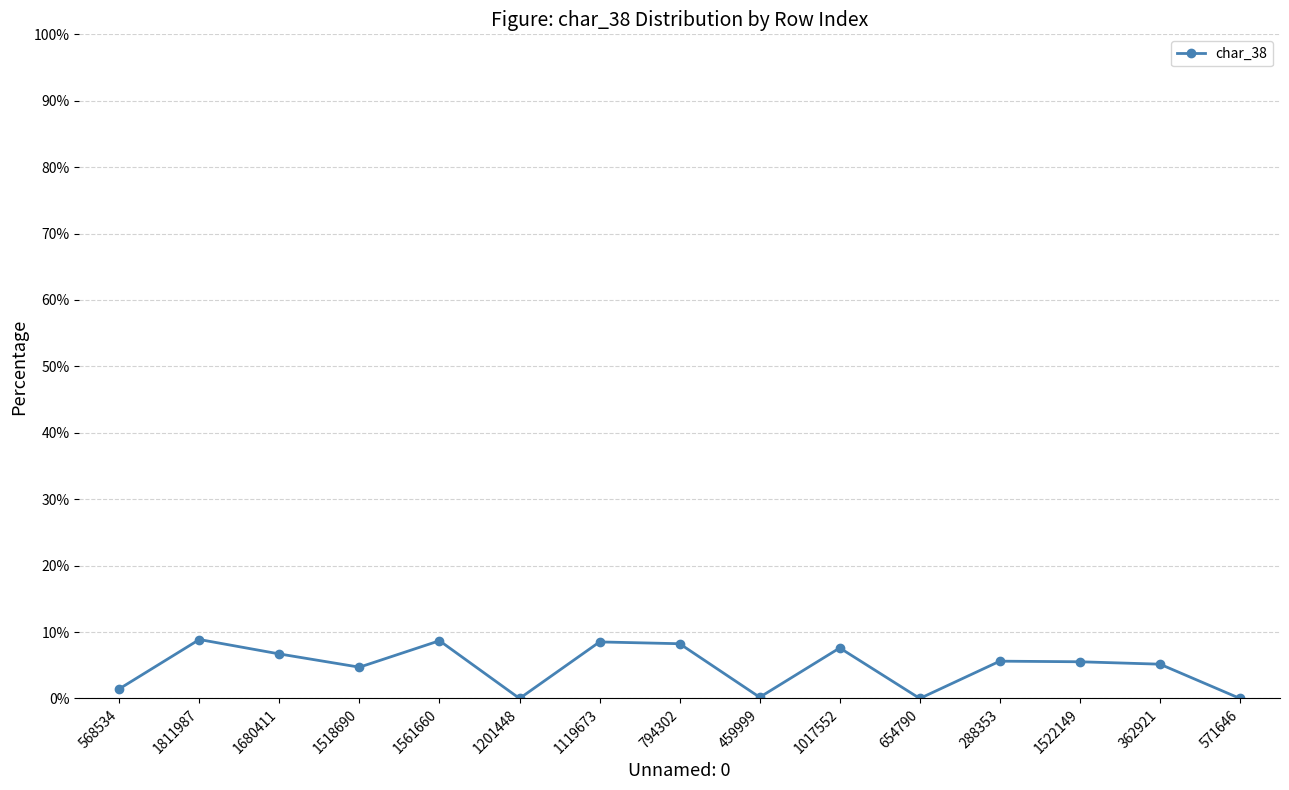

What is the label of the 1st point from the left?

568534